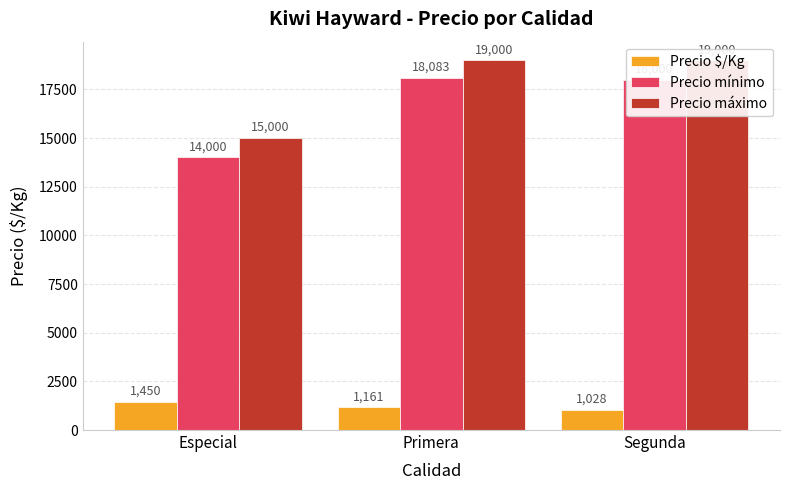

What is the label of the 1st bar from the left?

Especial